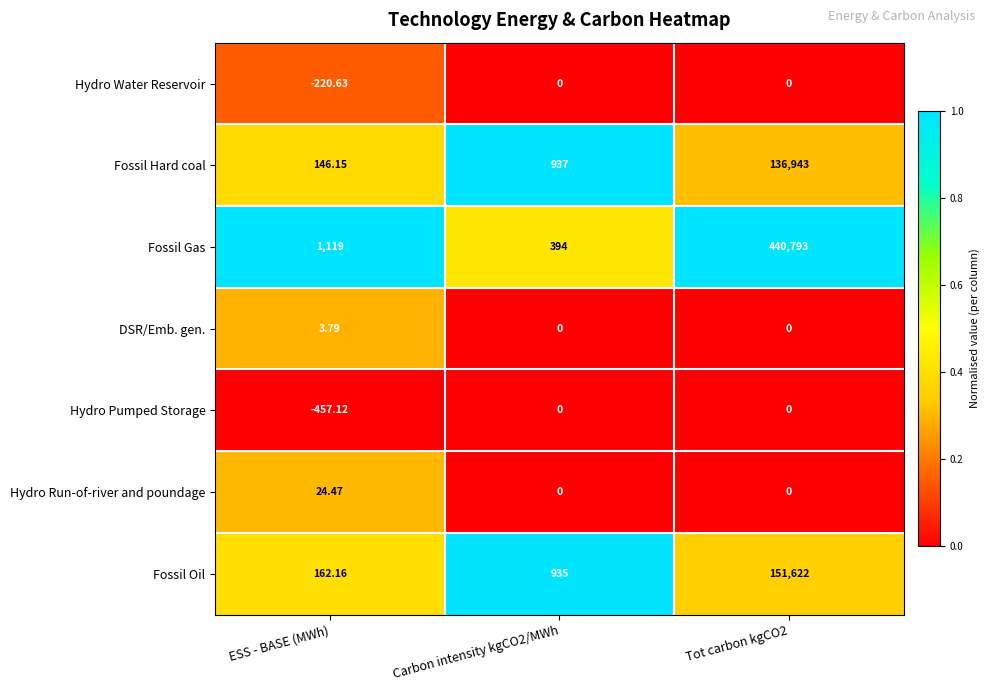

Which category has the lowest value in the Fossil Oil series?

ESS - BASE (MWh)